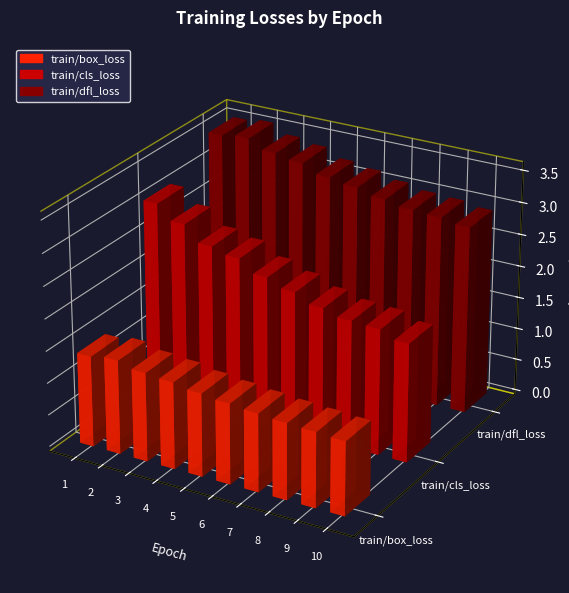

What is the value of the train/dfl_loss bar at the 7th from the left?

3.1